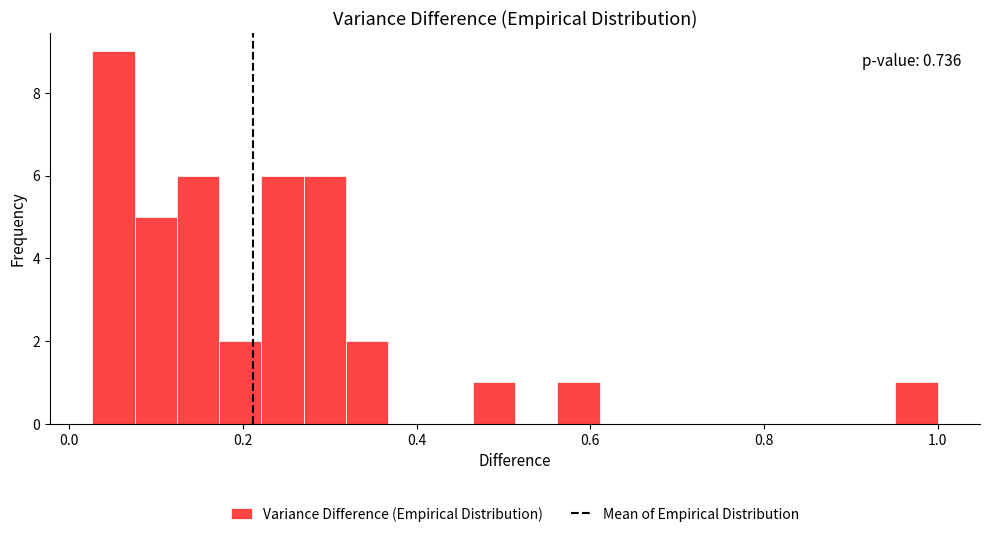

Around what value on the x-axis is the tallest bar? Give the approximate position of its centre, as read against the axis.

0.06